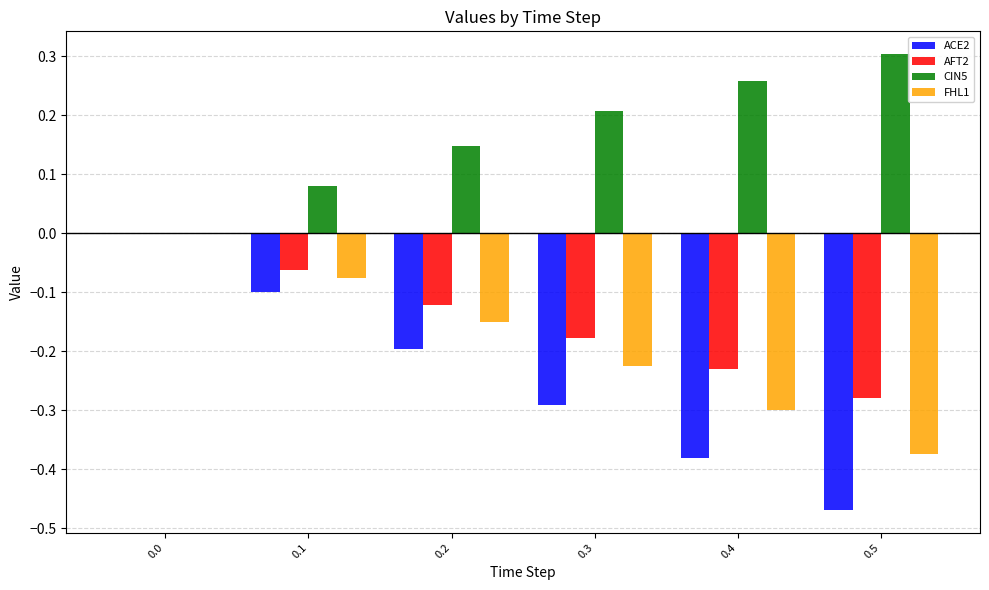

At which label does CIN5 reach its peak?

0.5